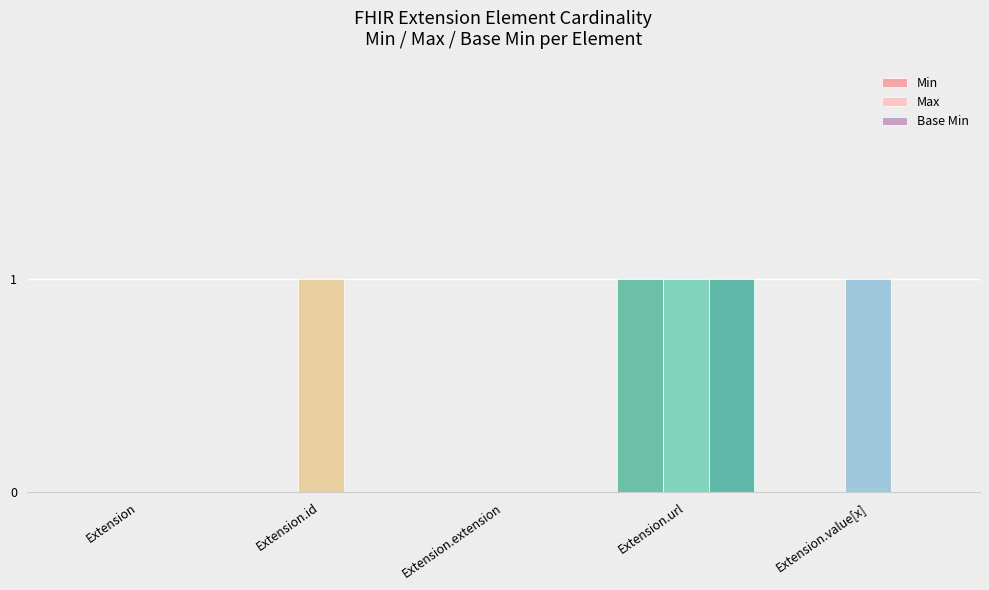

True or false: Min has a value of 0 at Extension.extension.

True